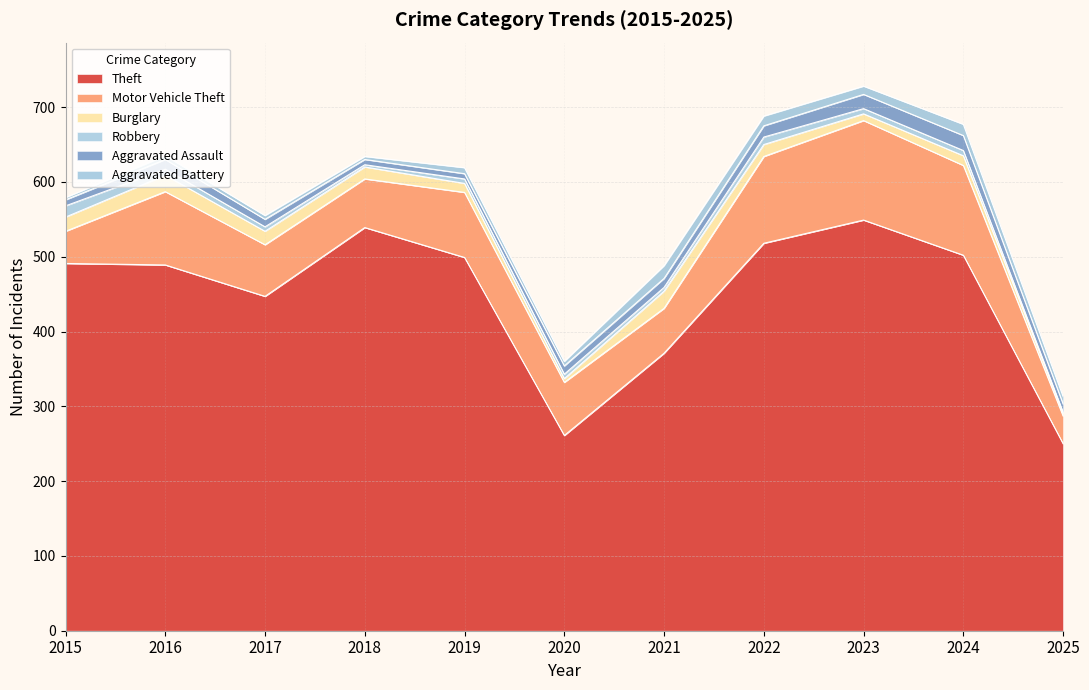

True or false: Theft has a value of 261 at 2020.

True